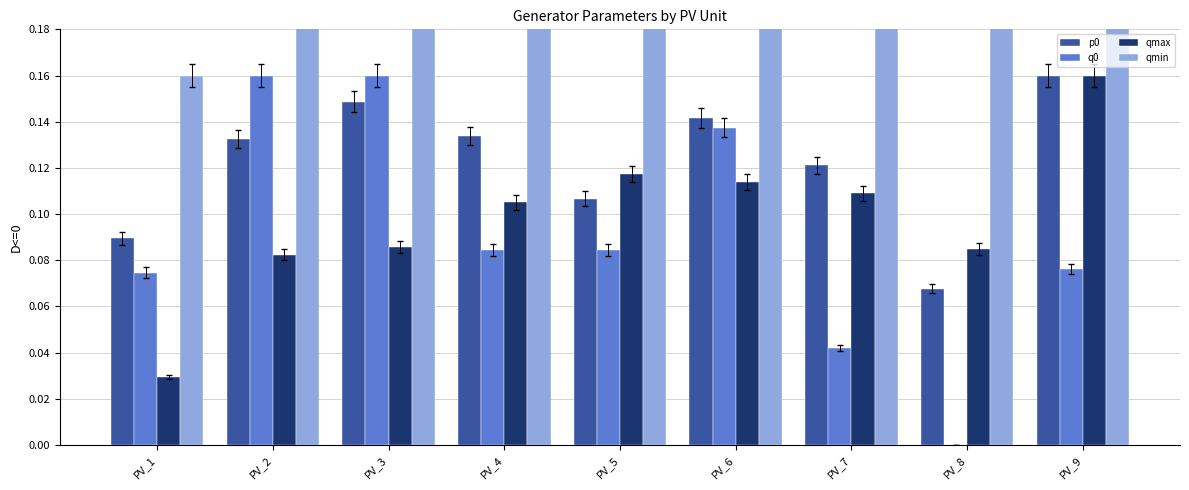

At how many categories does at least one series exceed 0?

9